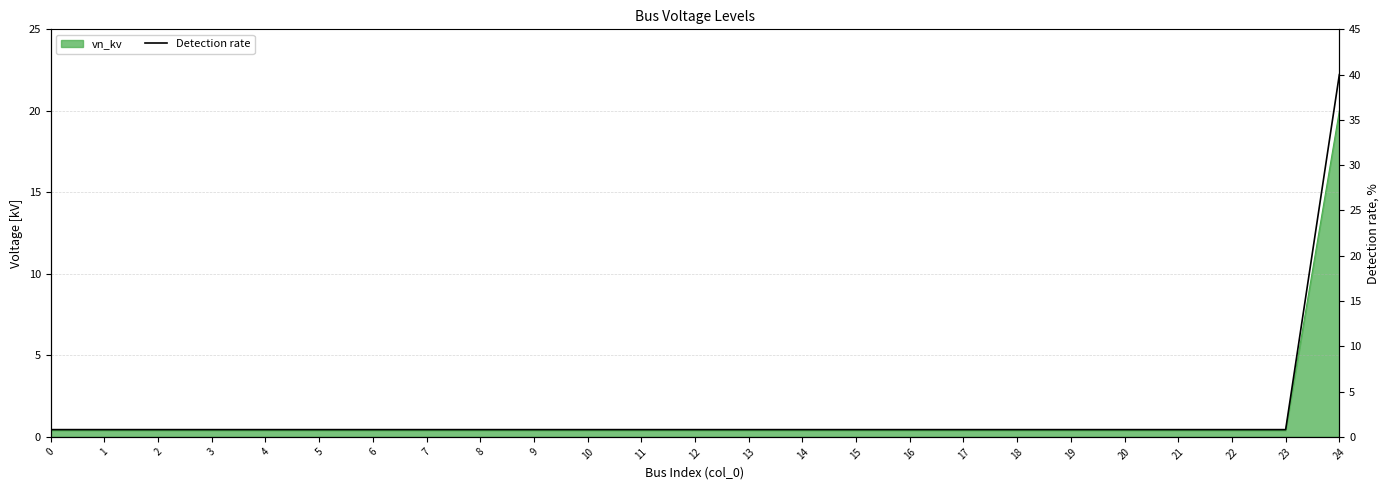

True or false: there are more than 0 points higher than both neighbors.

False